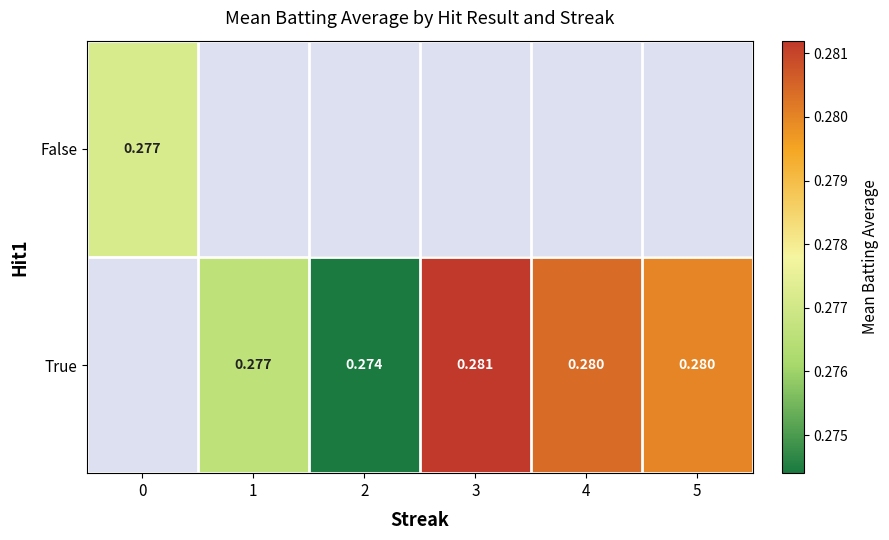

Is the value of False at 0 greater than the value of True at 4?

No